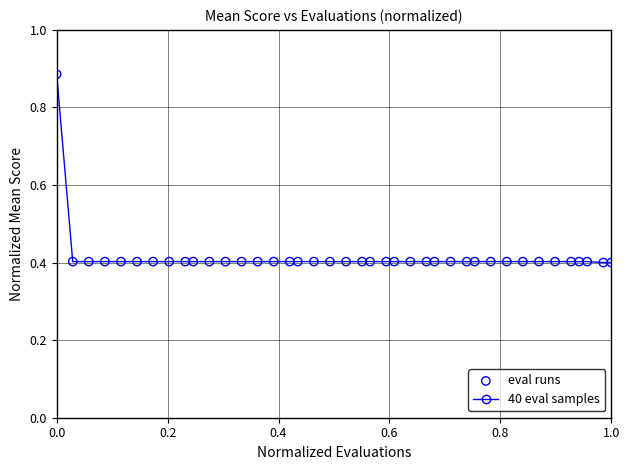

What is the range of Y values (max minus min)?

0.5